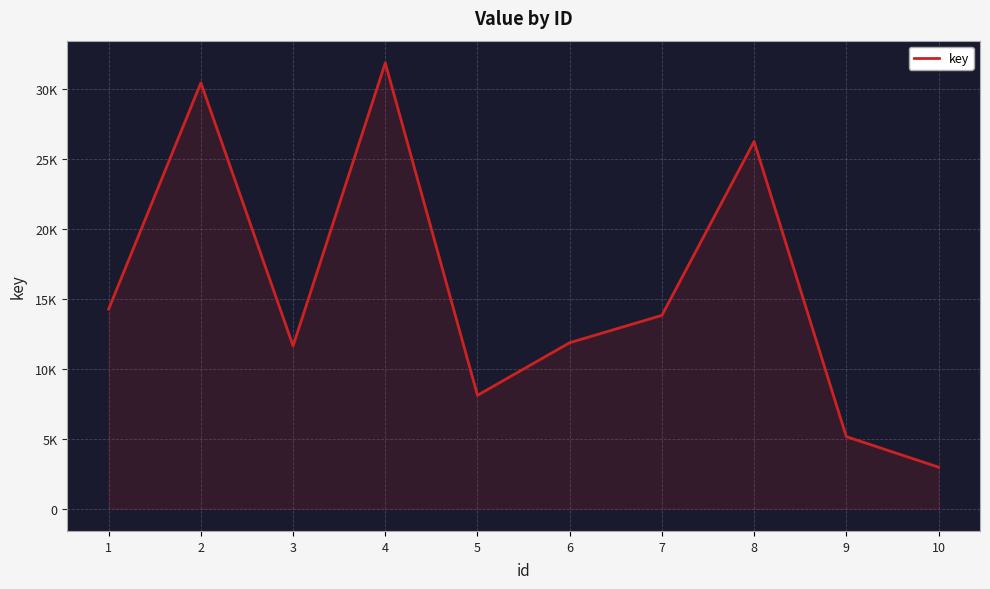

Is this an area chart (filled region under the line)?

Yes